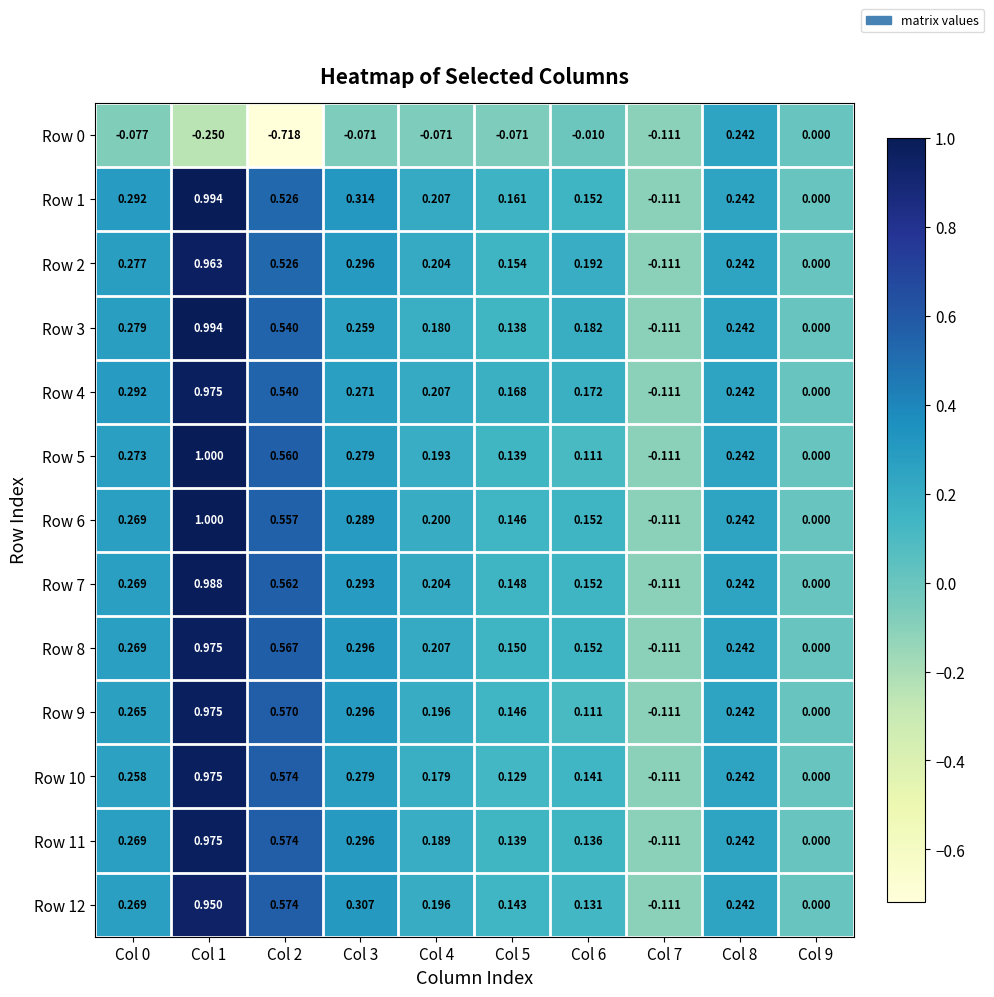

Is the value of Row 11 at Col 2 greater than the value of Row 3 at Col 2?

Yes